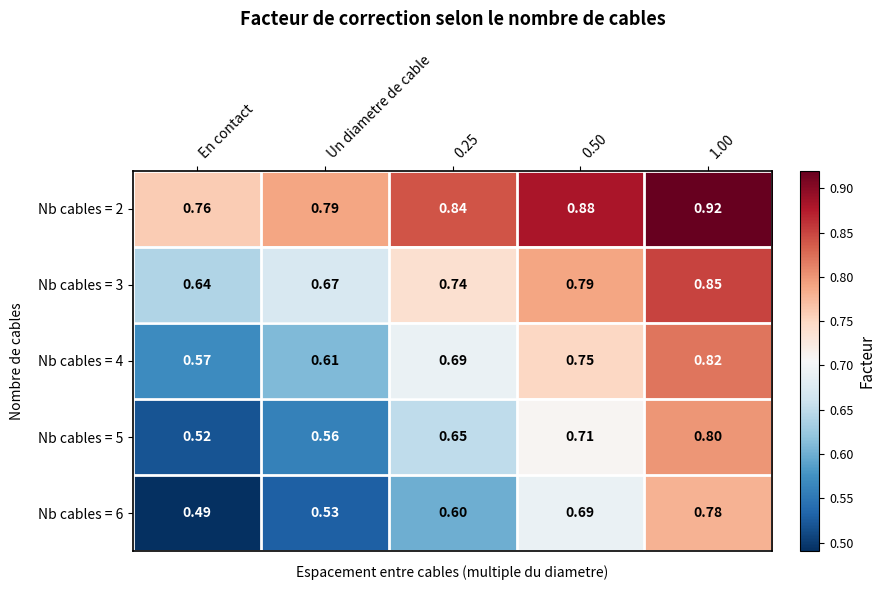

Which label corresponds to the smallest value in the chart?

En contact